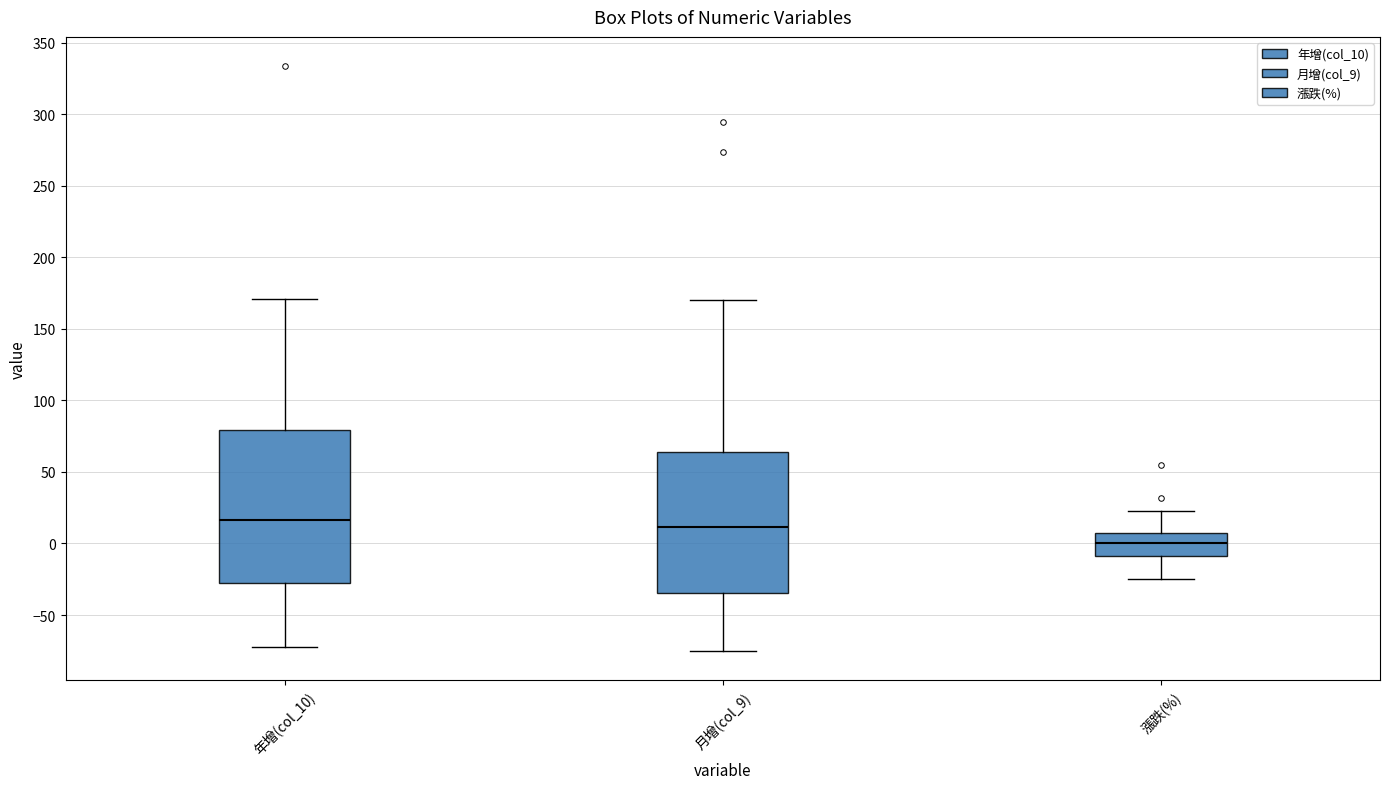

Where is the lower edge of the box for 年增(col_10) on the y-axis? The values are not printed on the chart, so give them approximately, as read against the axis.

-30